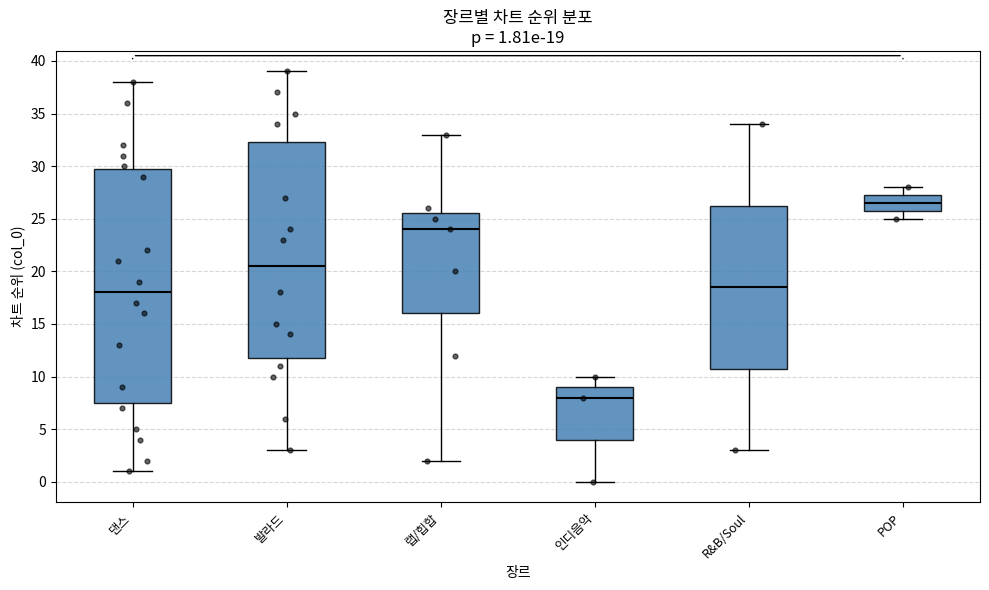

Which box is the tallest, from its lower edge to its upper edge?

댄스